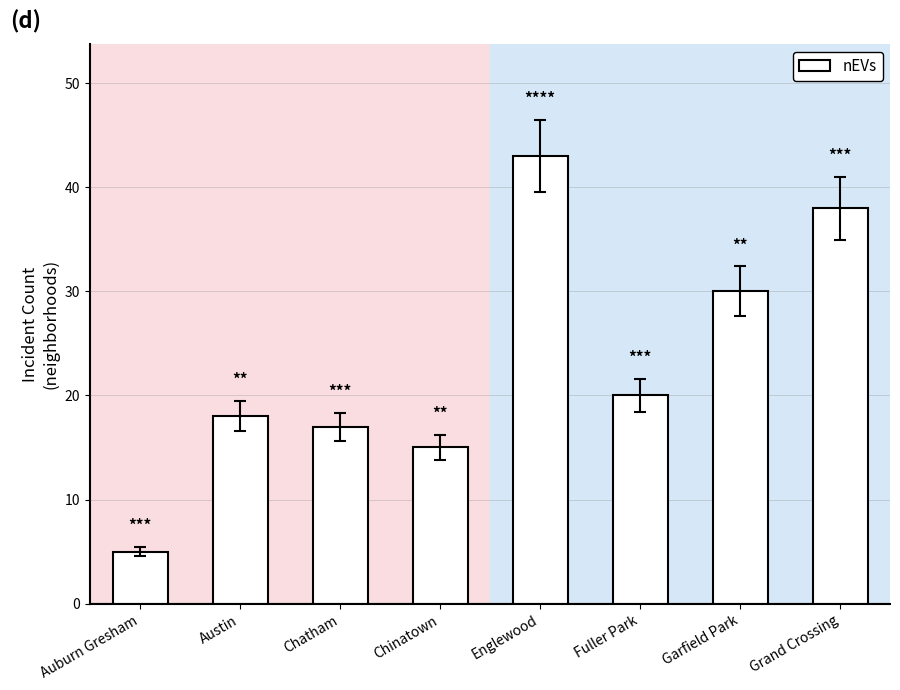

What is the difference between the values at Fuller Park and Chinatown?

5